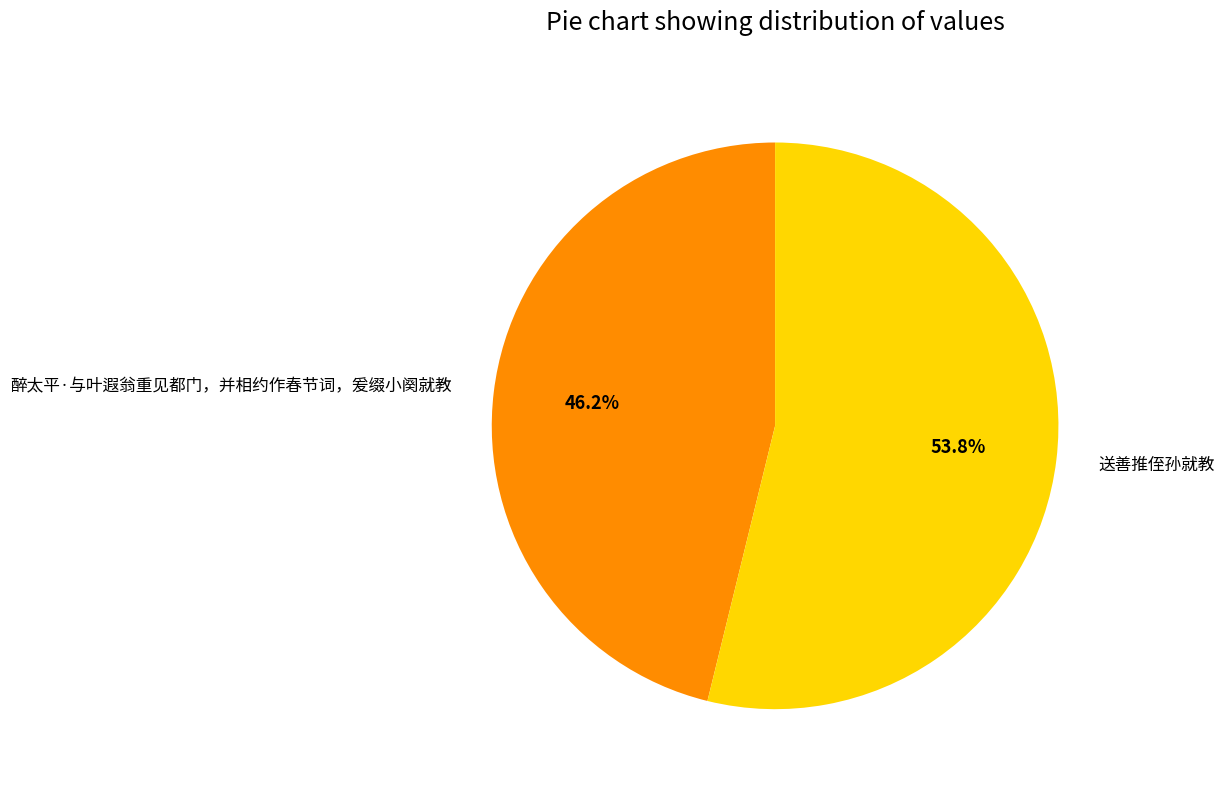

To the nearest percent, what portion does 醉太平·与叶遐翁重见都门，并相约作春节词，爰缀小阕就教 represent?

46%